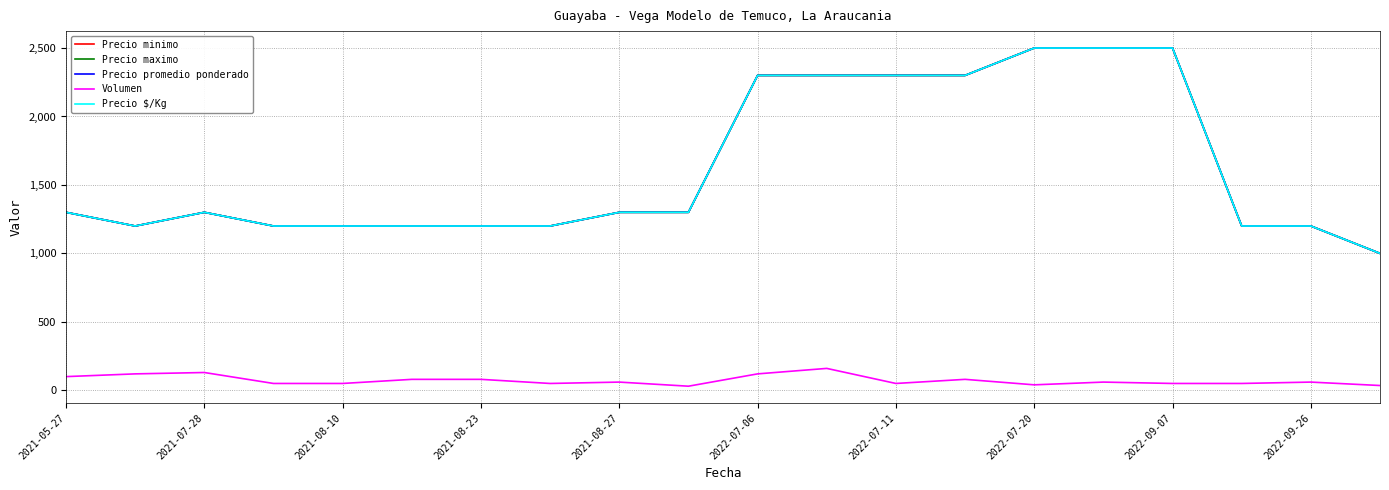

What is the average value of the Precio promedio ponderado series?

1625